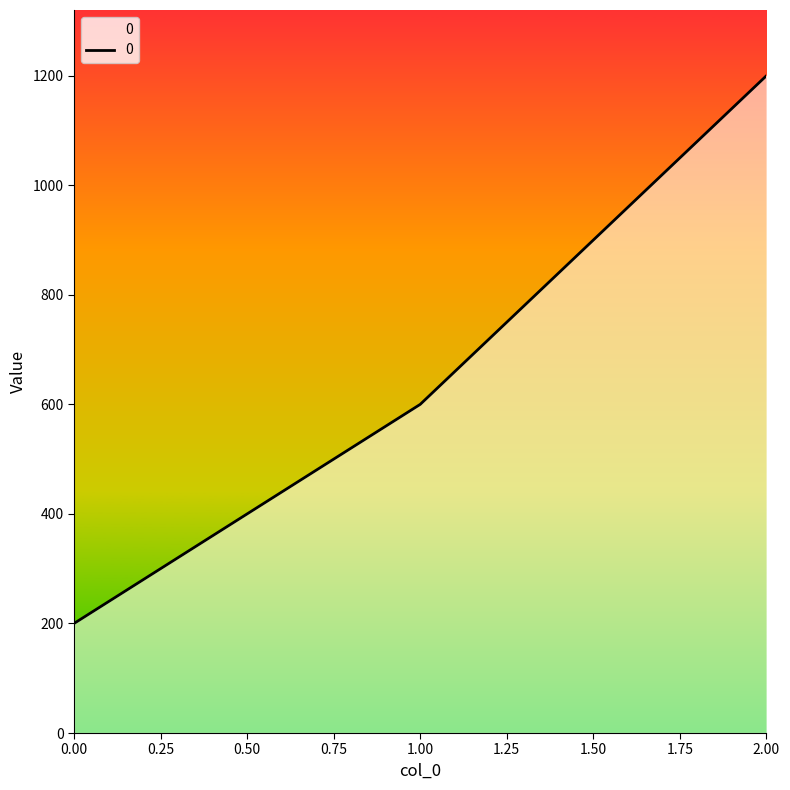

What is the average value?

667